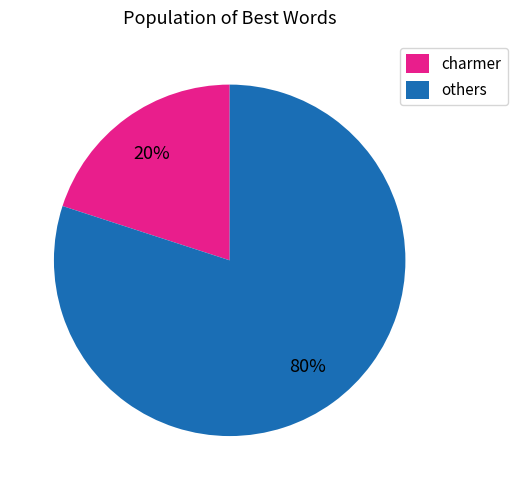

To the nearest percent, what is the average slice percentage?

50%